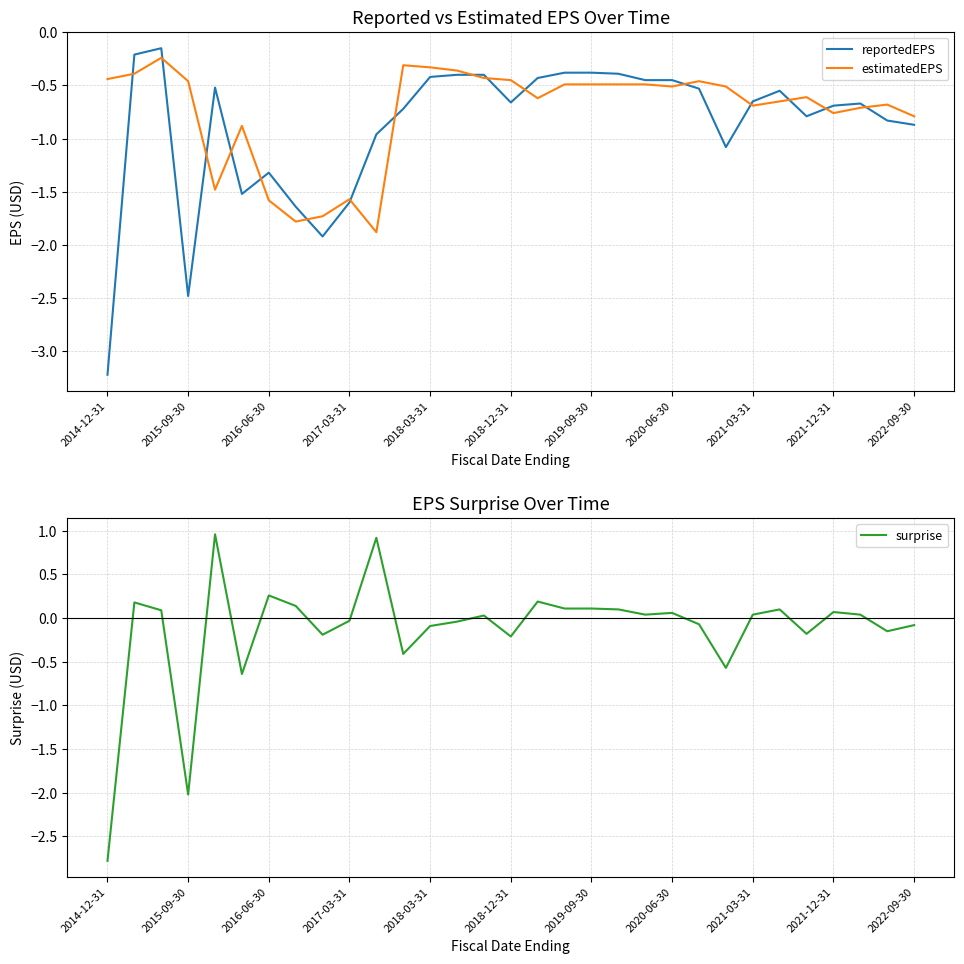

The value of estimatedEPS at 2017-03-31 is -0.6. True or false?

False